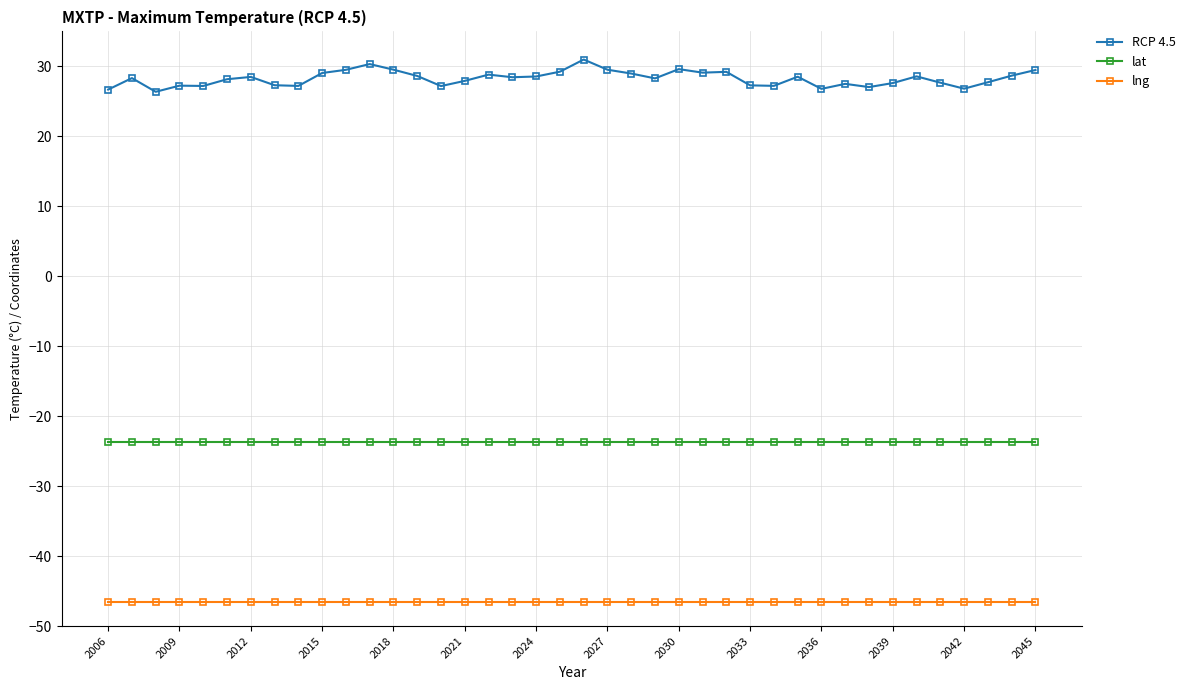

True or false: lat and RCP 4.5 cross at least once.

False